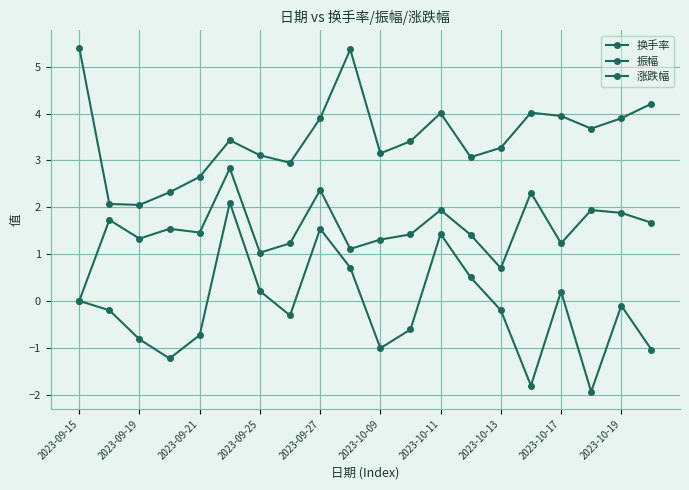

At which category does the chart reach its peak across all series?

2023-09-15